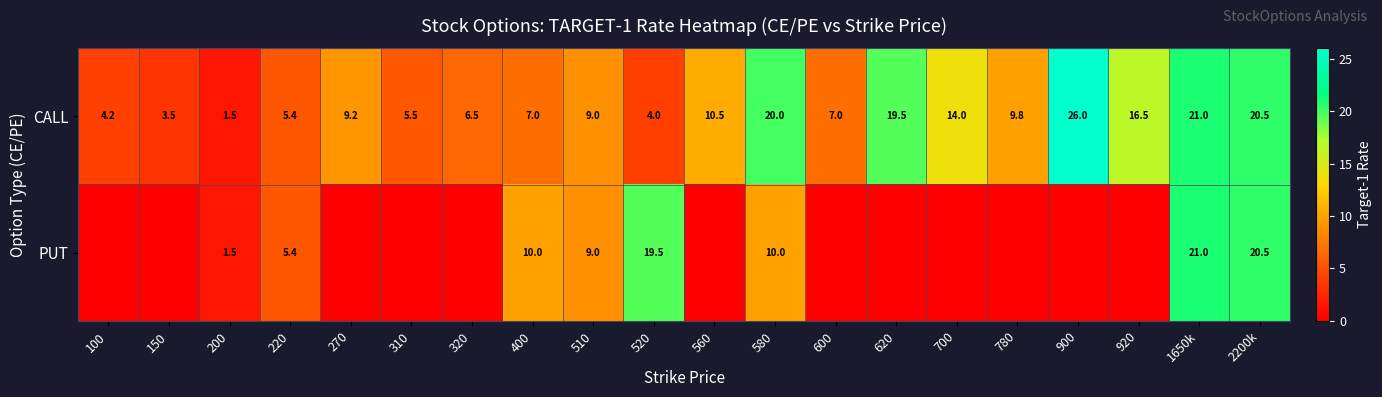

Which series changed the most between 520 and 1650k?

CALL